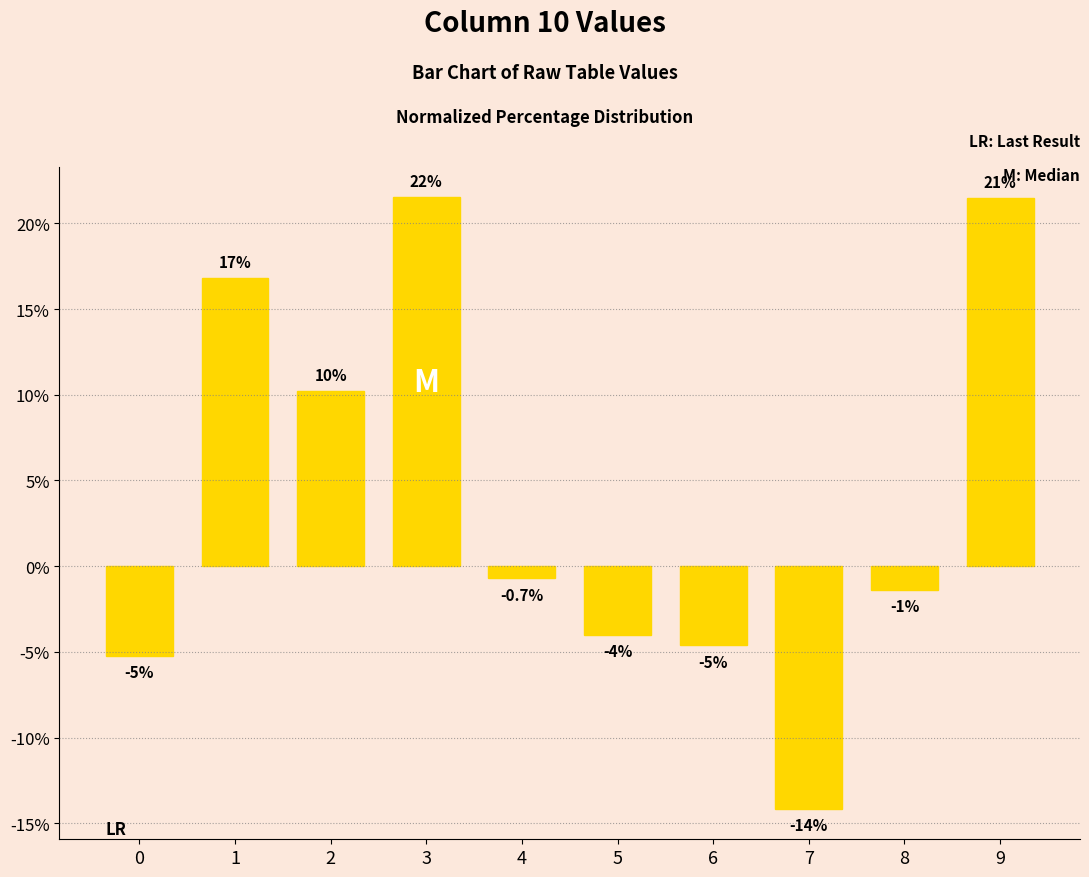

What is the difference between the maximum and minimum values?

35.7